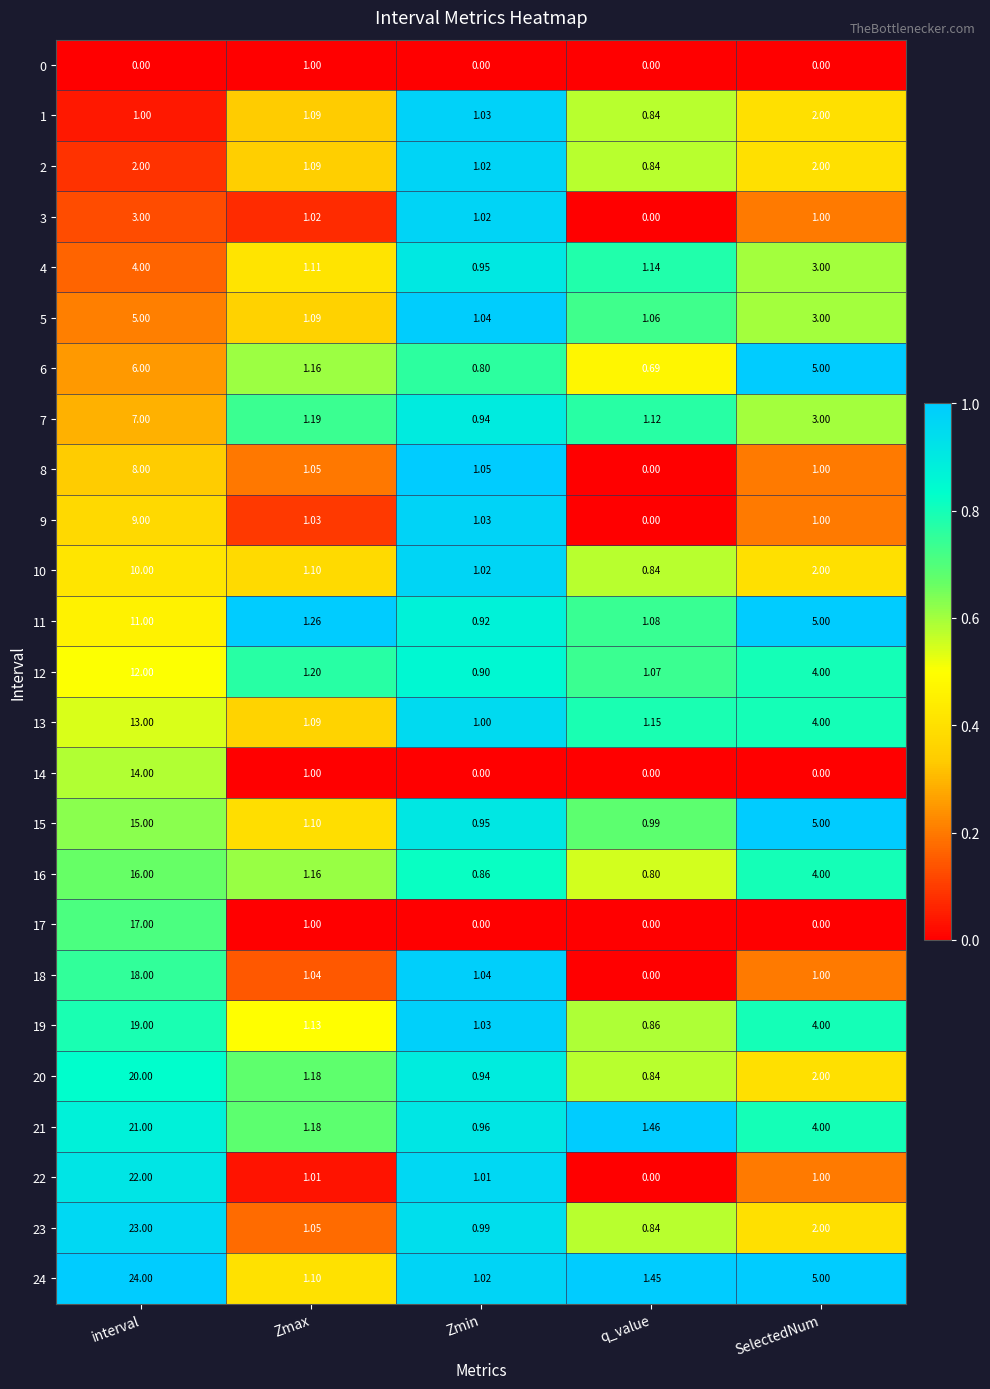

List the labels in order of 4 value, smallest first.

Zmin, Zmax, q_value, SelectedNum, interval